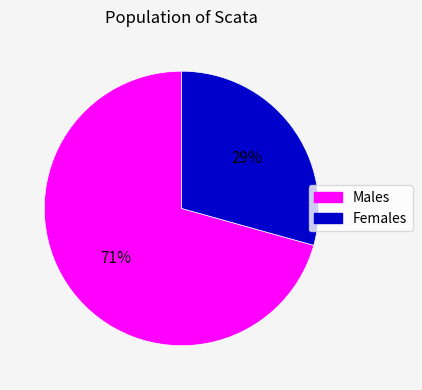

Does any single category account for the majority?

Yes